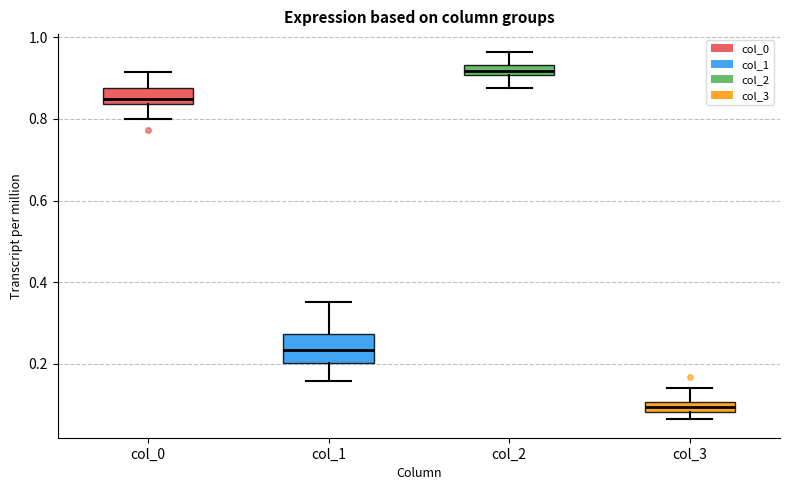

Which box has the lowest median line?

col_3